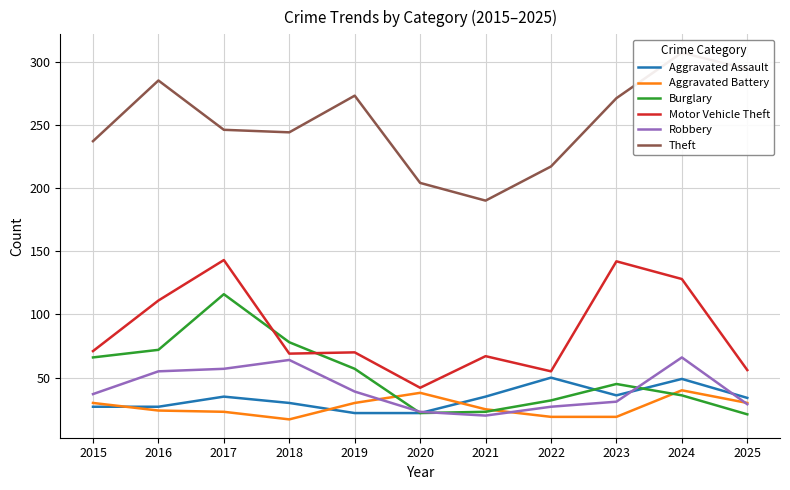

What is the difference between the highest and lowest values at 2021?

170